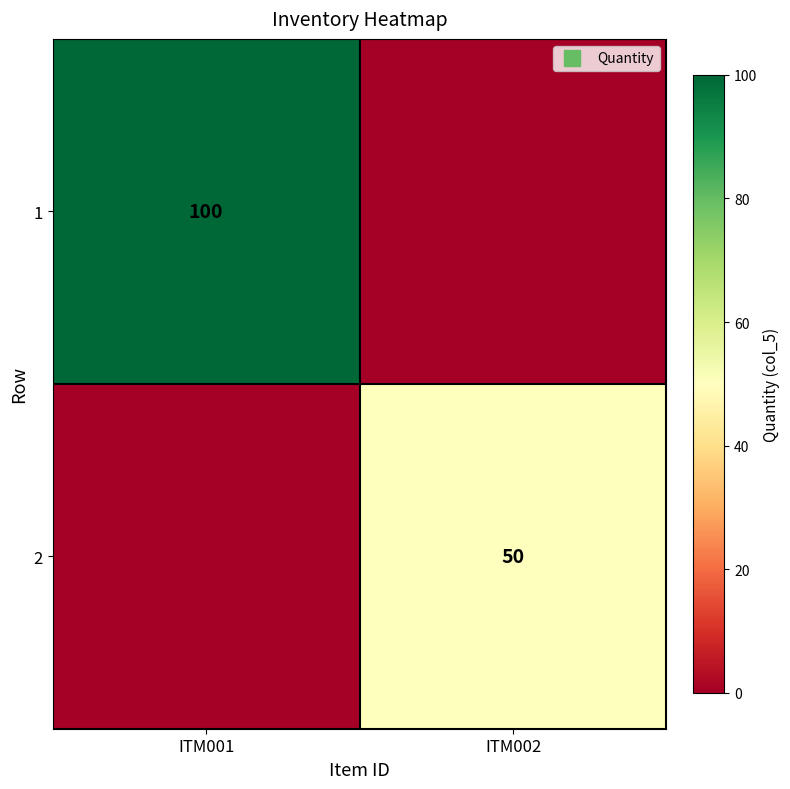

Which label corresponds to the largest value in the chart?

ITM001